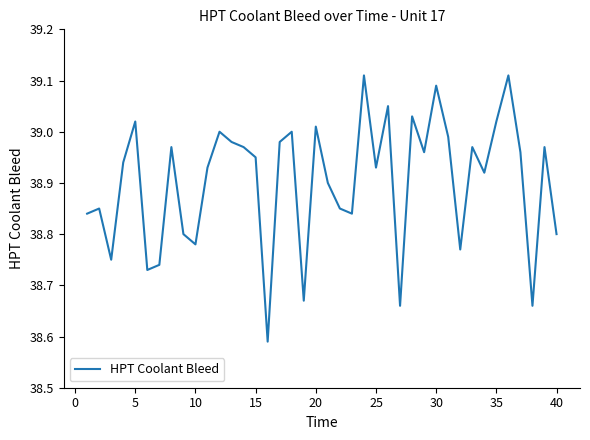

Count the number of data series in this chart.

1